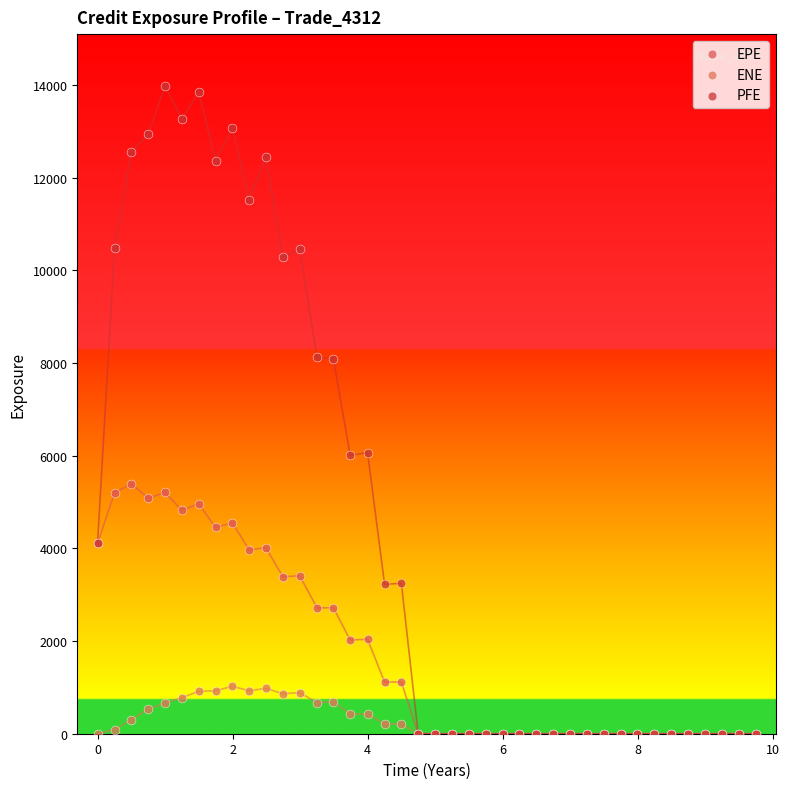

What are all the series names shown in the legend?

EPE, ENE, PFE